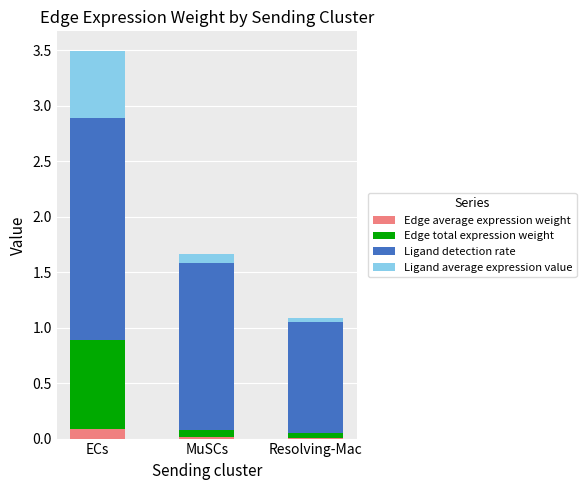

At which category is the sum across all series the highest?

ECs